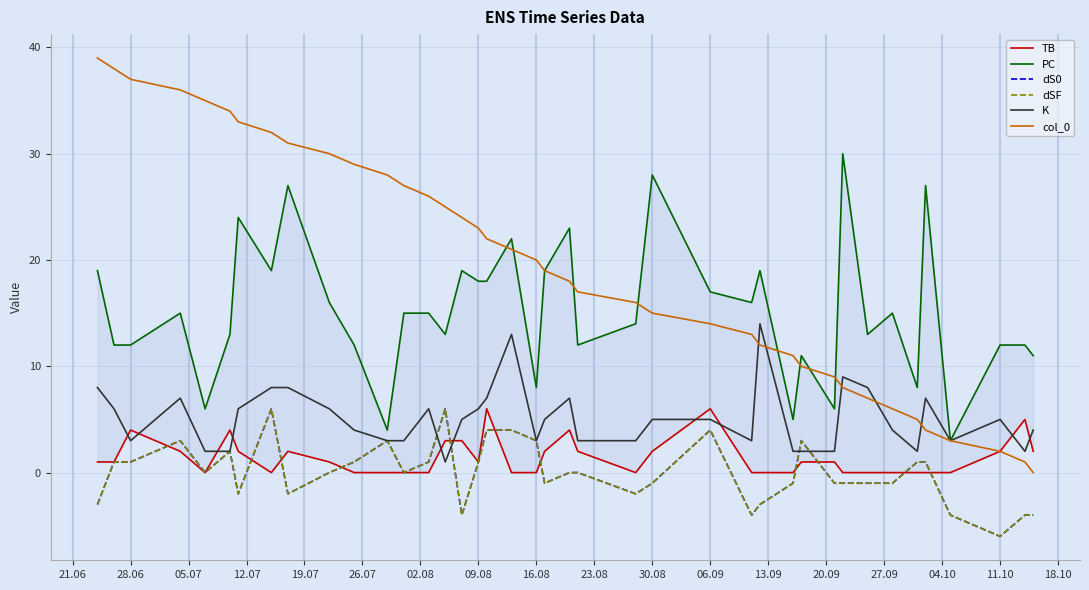

True or false: PC and TB intersect in this chart.

False